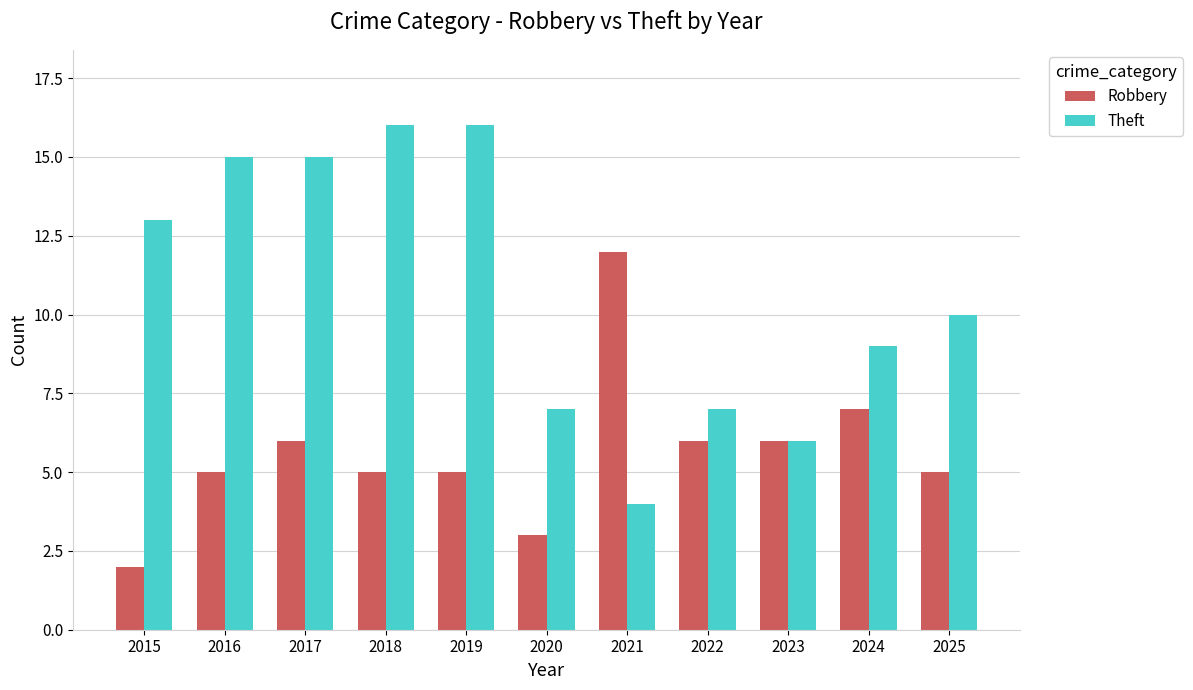

The Theft series shows 15 at 2016. True or false?

True